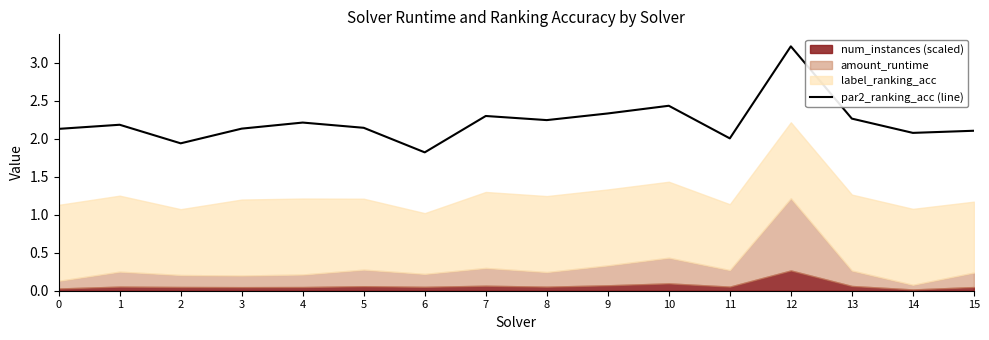

True or false: the data shows 1.5 at 13.

False